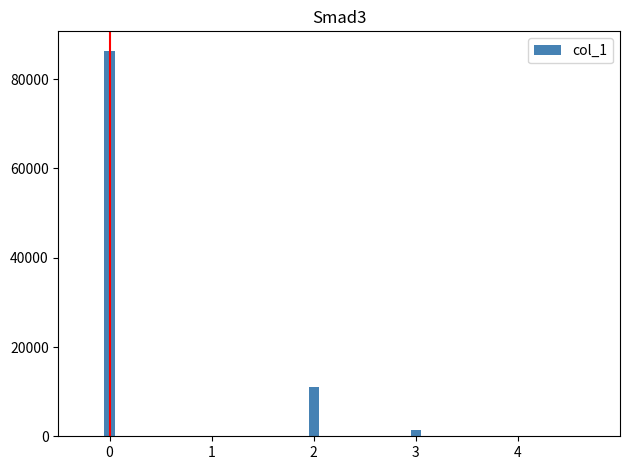

The value at 2 is 11124. True or false?

True